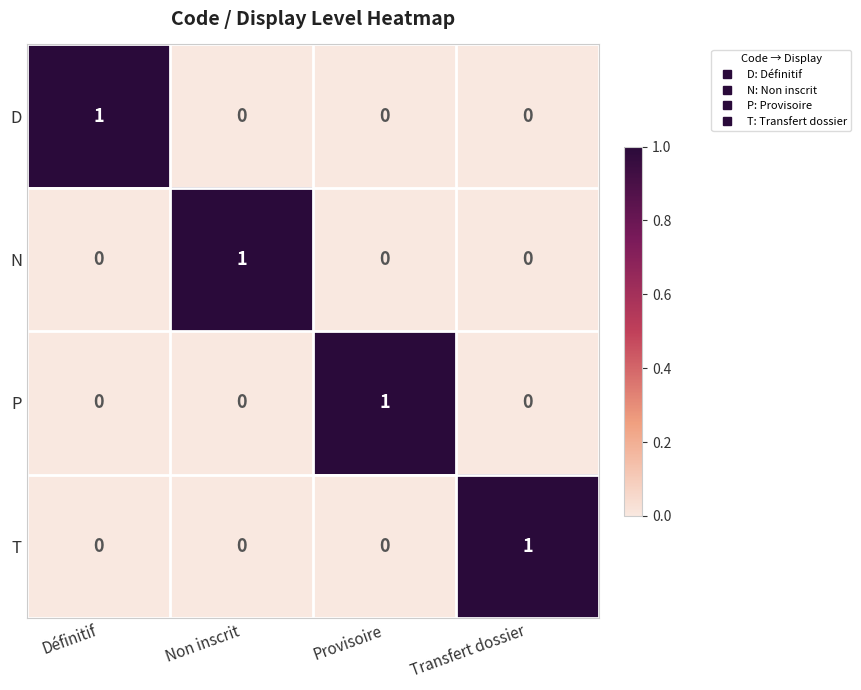

What is the difference between the highest and lowest values at Provisoire?

1